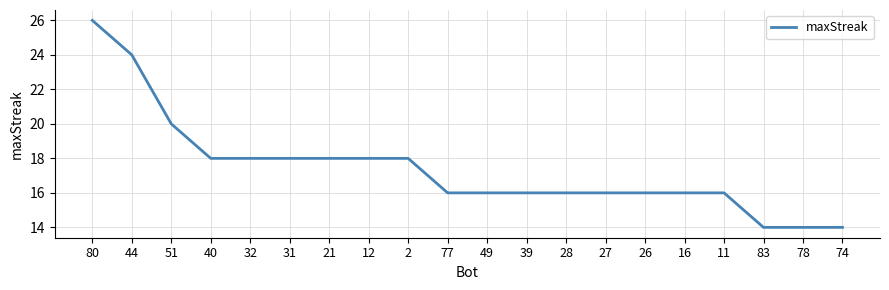

Where is the data nearest to the value 20?

51